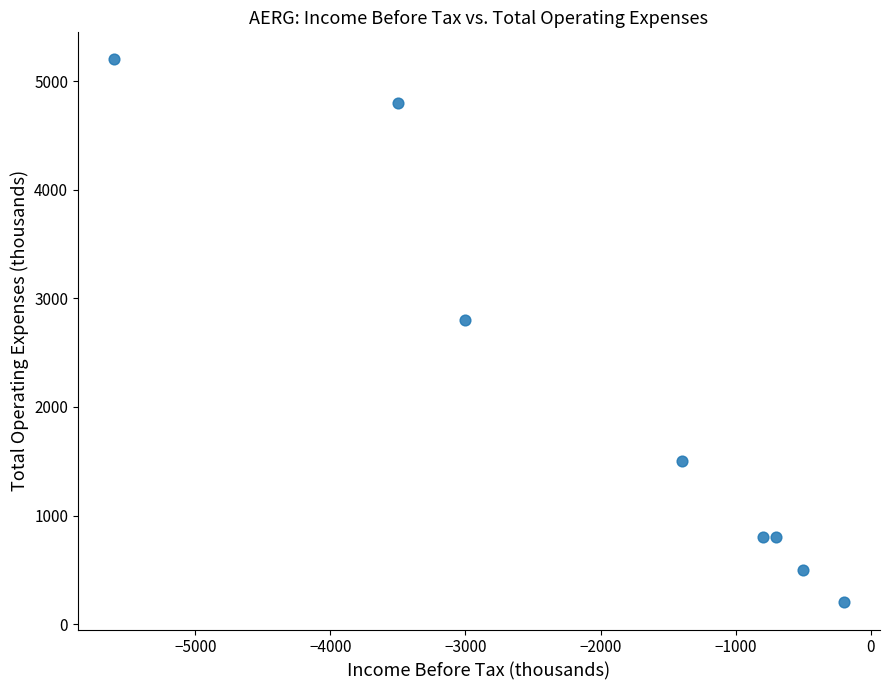

What Y value in the scatter plot is closest to 2700?

2800